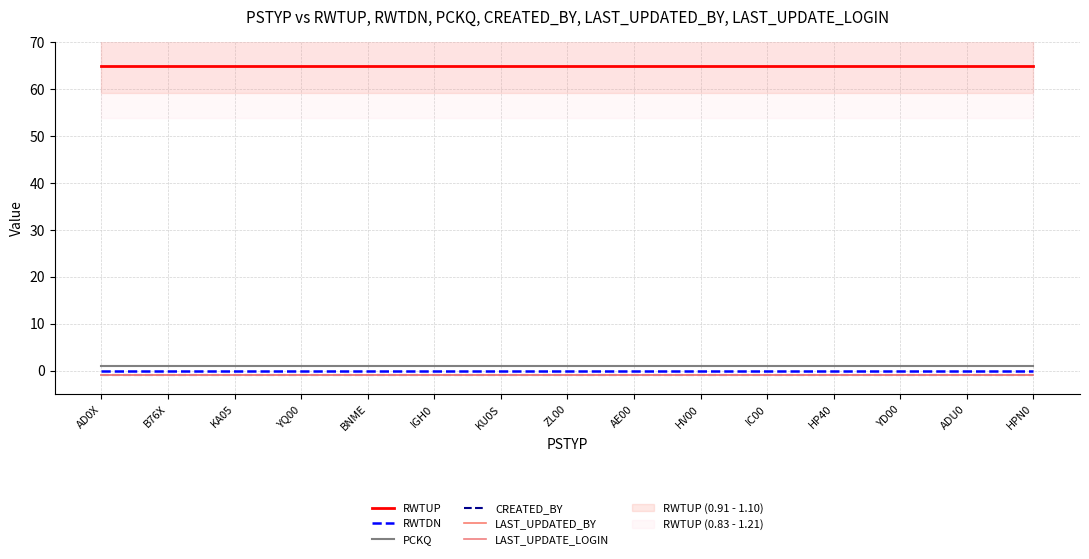

Reading left to right, list all the values displayed in this chart.

RWTUP: AD0X=65.0	B76X=65.0	KA05=65.0	YQ00=65.0	BNME=65.0	IGH0=65.0	KU0S=65.0	ZL00=65.0	AE00=65.0	HV00=65.0	IC00=65.0	HP40=65.0	YD00=65.0	ADU0=65.0	HPN0=65.0
RWTDN: AD0X=0.0	B76X=0.0	KA05=0.0	YQ00=0.0	BNME=0.0	IGH0=0.0	KU0S=0.0	ZL00=0.0	AE00=0.0	HV00=0.0	IC00=0.0	HP40=0.0	YD00=0.0	ADU0=0.0	HPN0=0.0
PCKQ: AD0X=1.0	B76X=1.0	KA05=1.0	YQ00=1.0	BNME=1.0	IGH0=1.0	KU0S=1.0	ZL00=1.0	AE00=1.0	HV00=1.0	IC00=1.0	HP40=1.0	YD00=1.0	ADU0=1.0	HPN0=1.0
CREATED_BY: AD0X=-1.0	B76X=-1.0	KA05=-1.0	YQ00=-1.0	BNME=-1.0	IGH0=-1.0	KU0S=-1.0	ZL00=-1.0	AE00=-1.0	HV00=-1.0	IC00=-1.0	HP40=-1.0	YD00=-1.0	ADU0=-1.0	HPN0=-1.0
LAST_UPDATED_BY: AD0X=-1.0	B76X=-1.0	KA05=-1.0	YQ00=-1.0	BNME=-1.0	IGH0=-1.0	KU0S=-1.0	ZL00=-1.0	AE00=-1.0	HV00=-1.0	IC00=-1.0	HP40=-1.0	YD00=-1.0	ADU0=-1.0	HPN0=-1.0
LAST_UPDATE_LOGIN: AD0X=-1.0	B76X=-1.0	KA05=-1.0	YQ00=-1.0	BNME=-1.0	IGH0=-1.0	KU0S=-1.0	ZL00=-1.0	AE00=-1.0	HV00=-1.0	IC00=-1.0	HP40=-1.0	YD00=-1.0	ADU0=-1.0	HPN0=-1.0